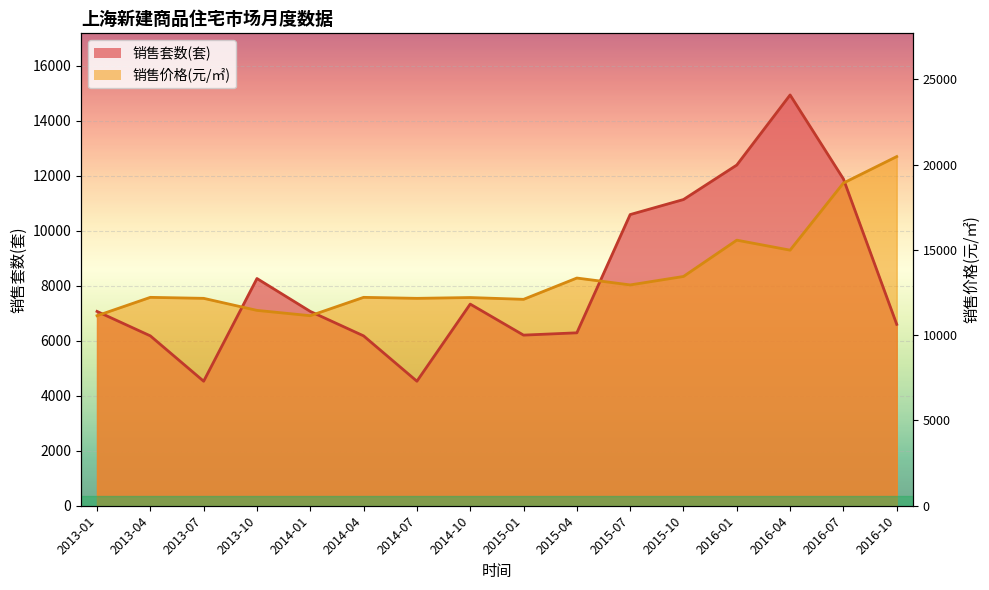

Which series has the largest total across all categories?

销售价格(元/㎡)